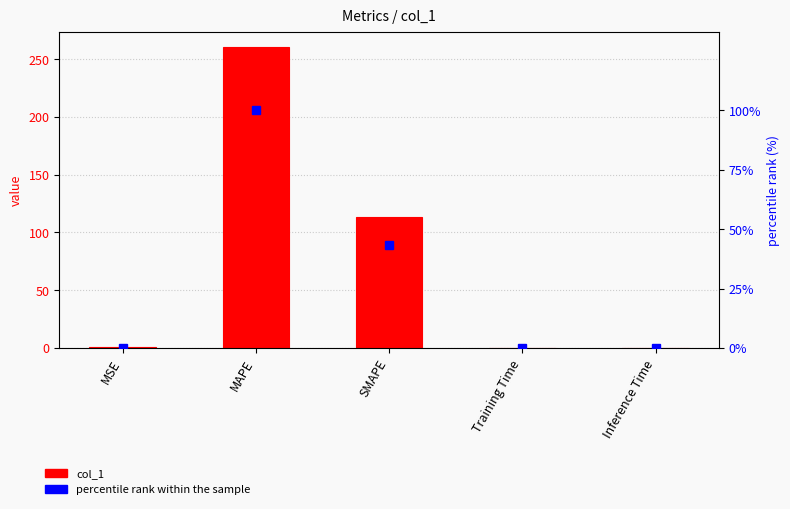

Are the bars grouped side by side (vs. stacked)?

Yes